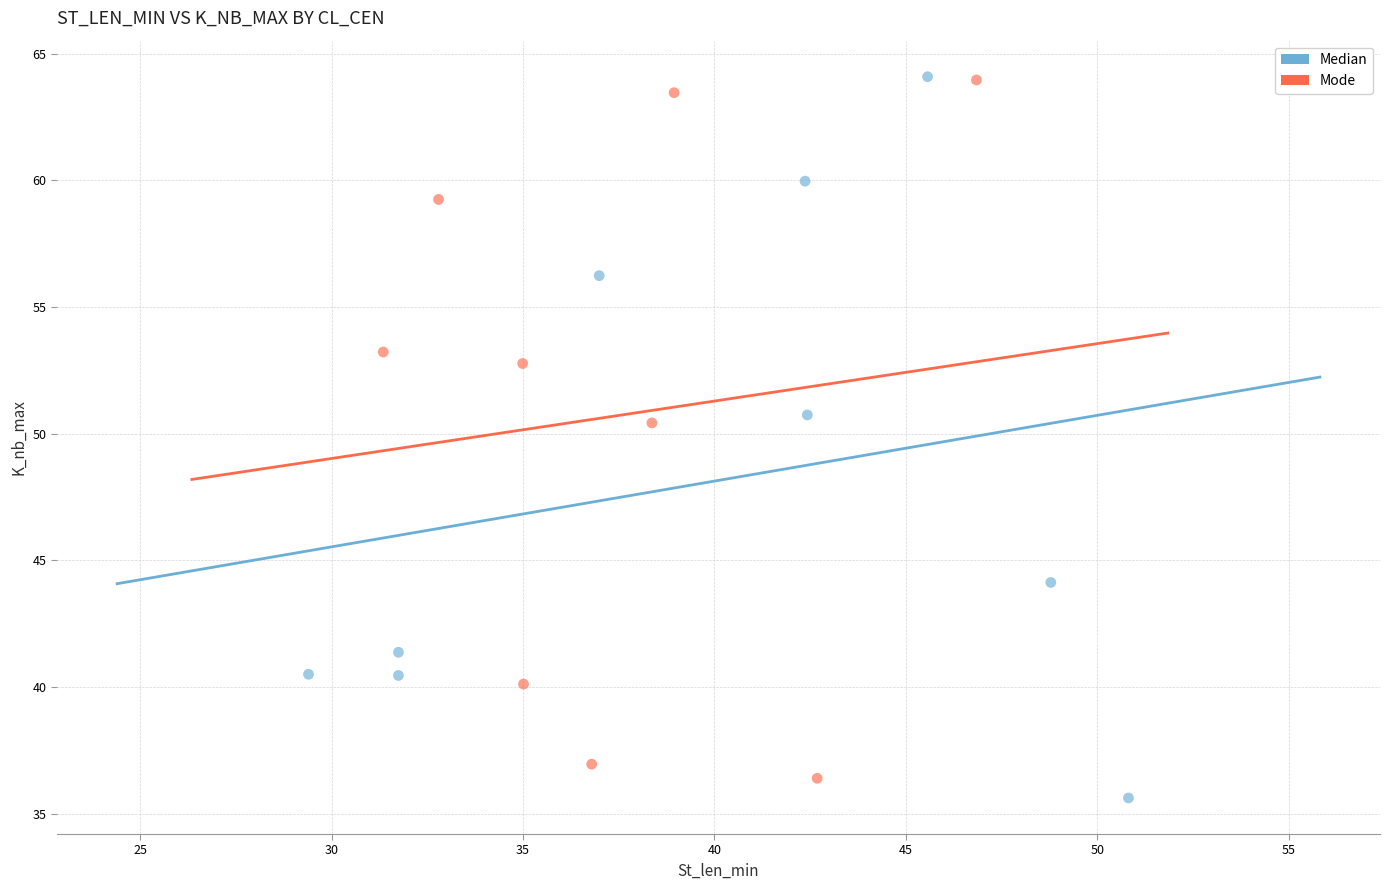

What are all the series names shown in the legend?

Median, Mode